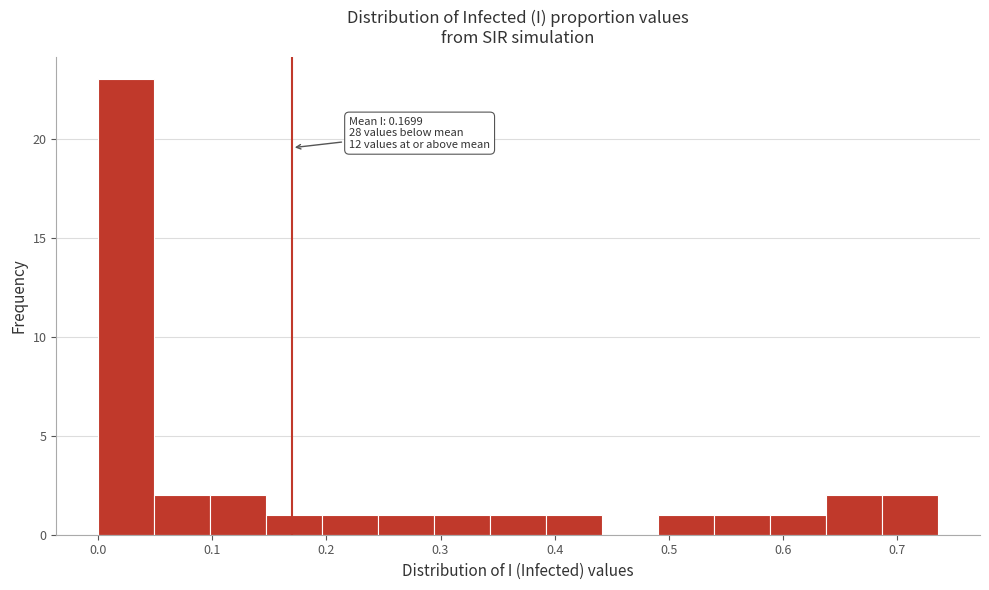

Over which range of the x-axis is the bar tallest?

0.00 to 0.05